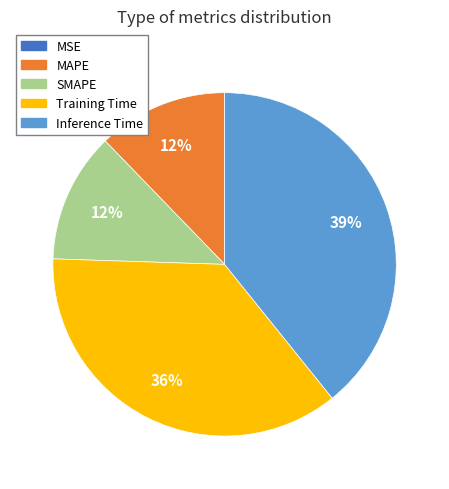

The MAPE slice represents 26% of the pie. True or false?

False